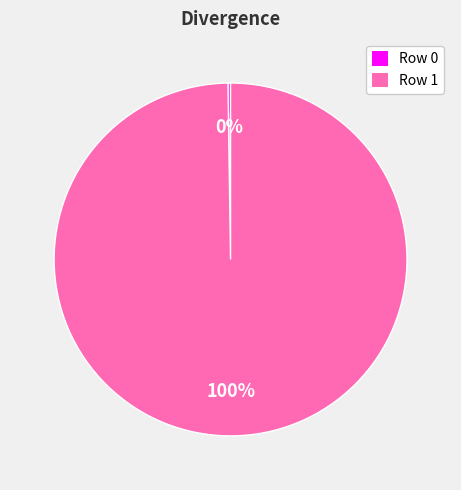

To the nearest percent, what is the difference between the largest and smallest slice percentages?

100%